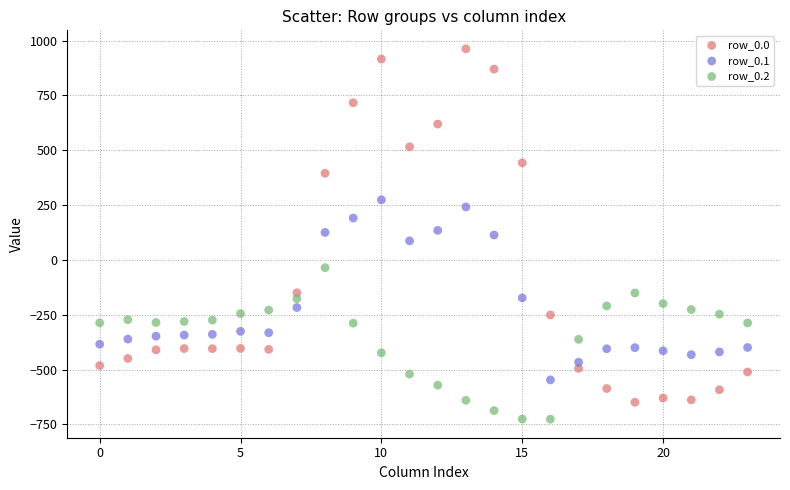

Which series contains the highest Y value?

row_0.0